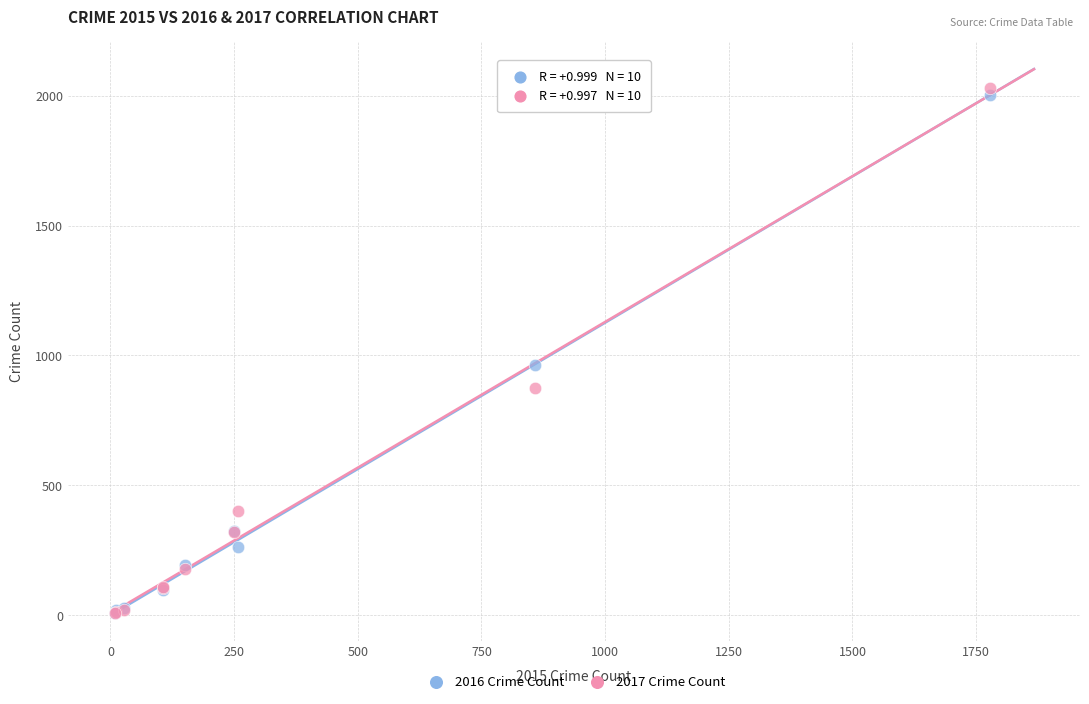

Across all series, what Y value is closest to 1019?

964